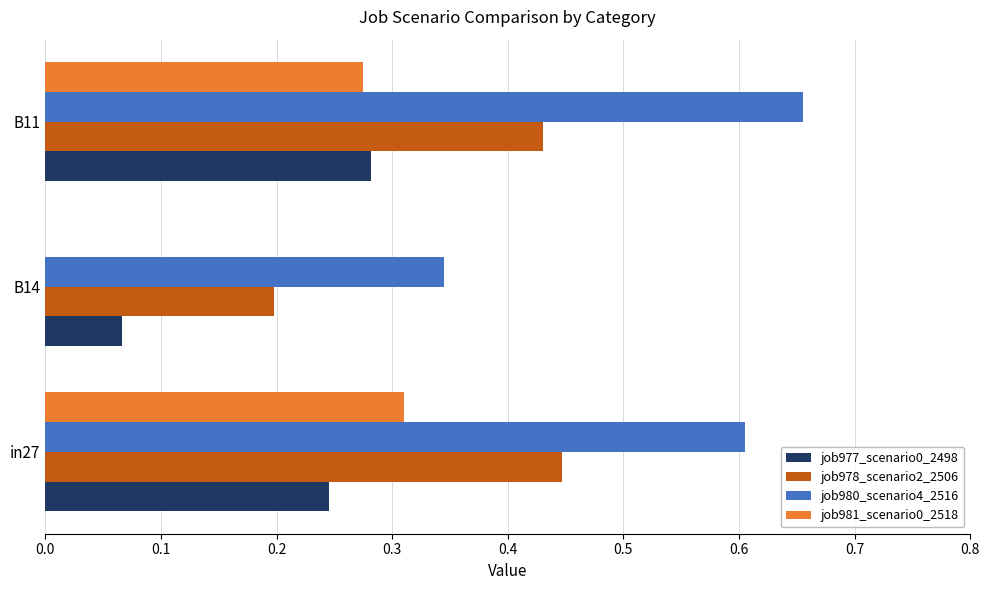

Between B14 and B11, which series saw the biggest shift?

job980_scenario4_2516